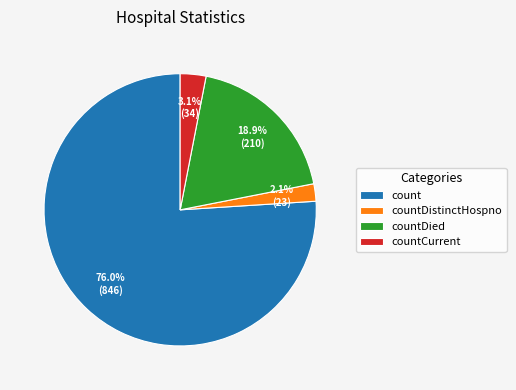

To the nearest percent, what percentage of the pie is countCurrent?

3%